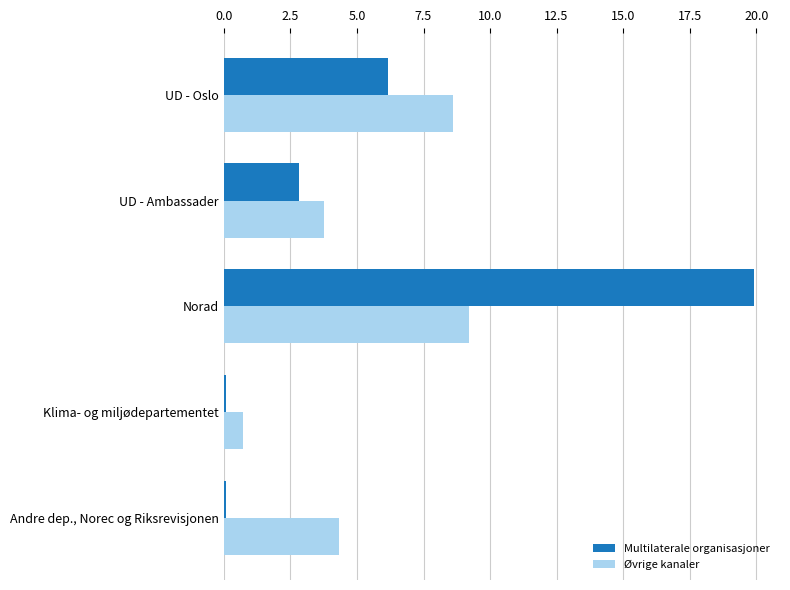

True or false: Øvrige kanaler has a value of 8.6 at UD - Oslo.

True